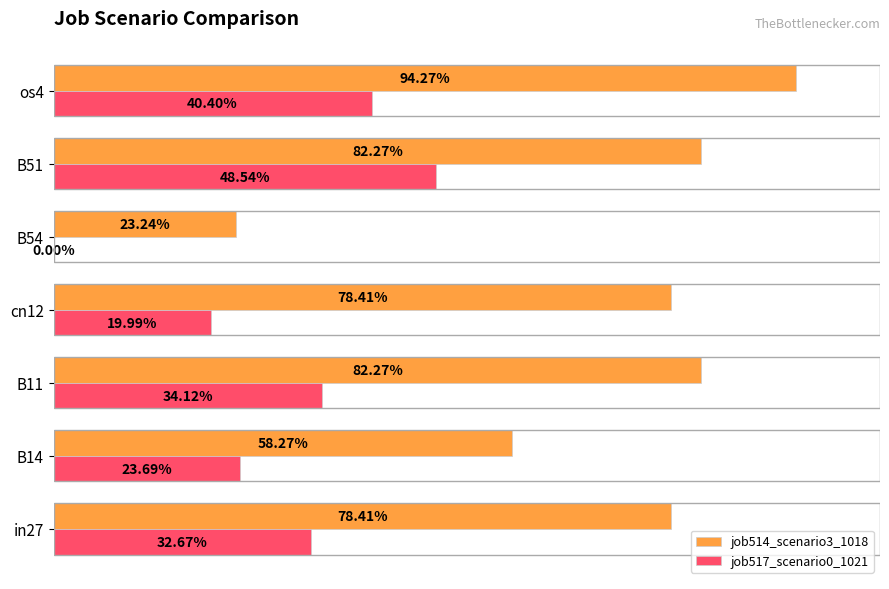

At how many categories does at least one series exceed 0?

7